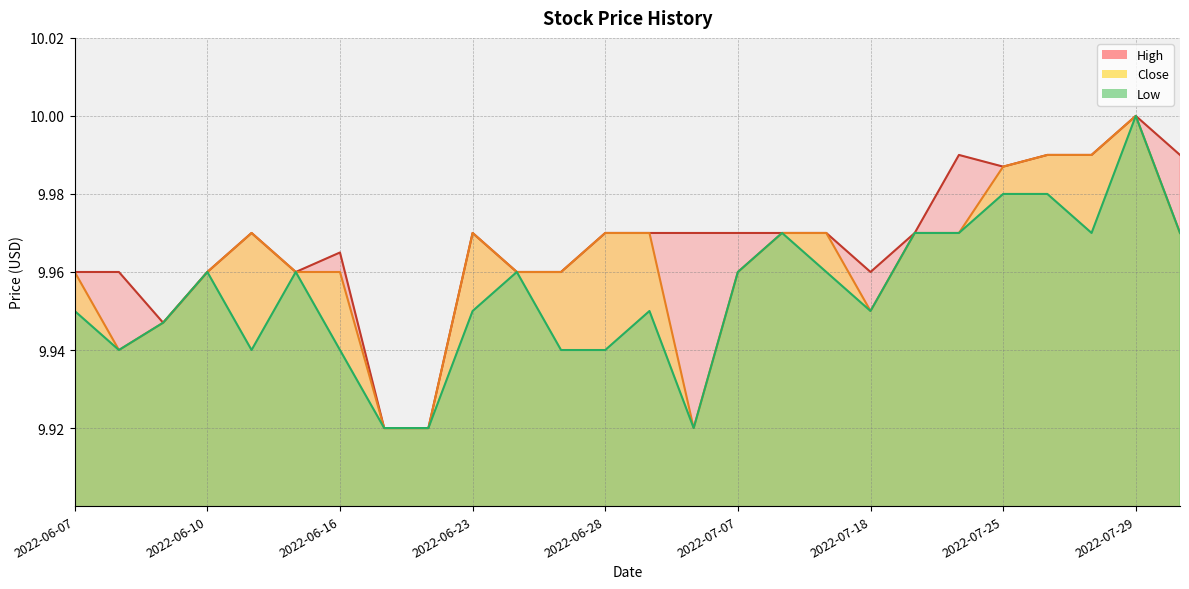

Which series changed the most between 2022-06-22 and 2022-07-21?

Close